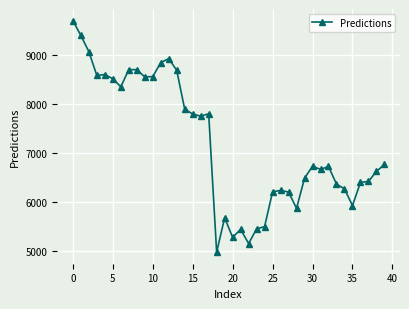

True or false: there are more than 2 points higher than both neighbors.

True